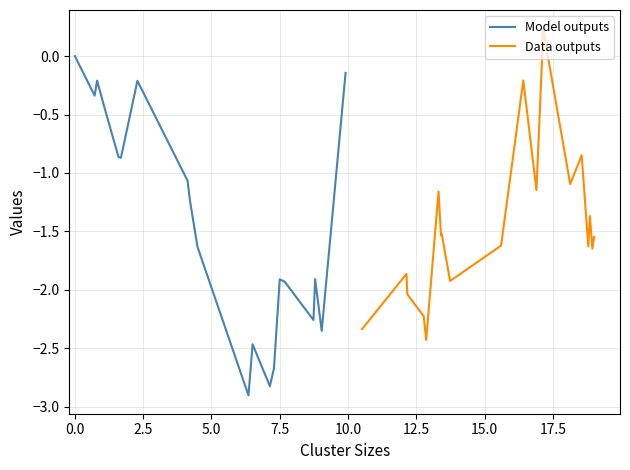

What is the minimum value for Model outputs?

-2.9